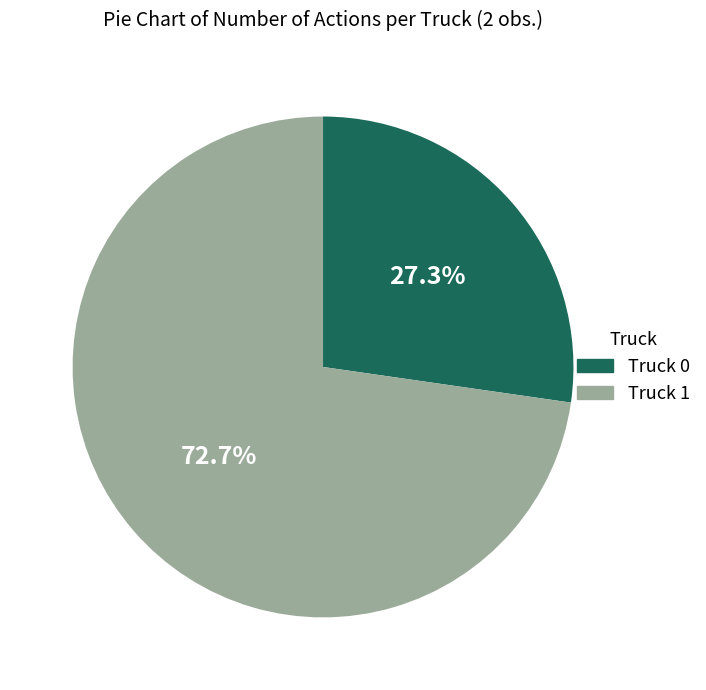

Is Truck 1 the majority of the pie?

Yes